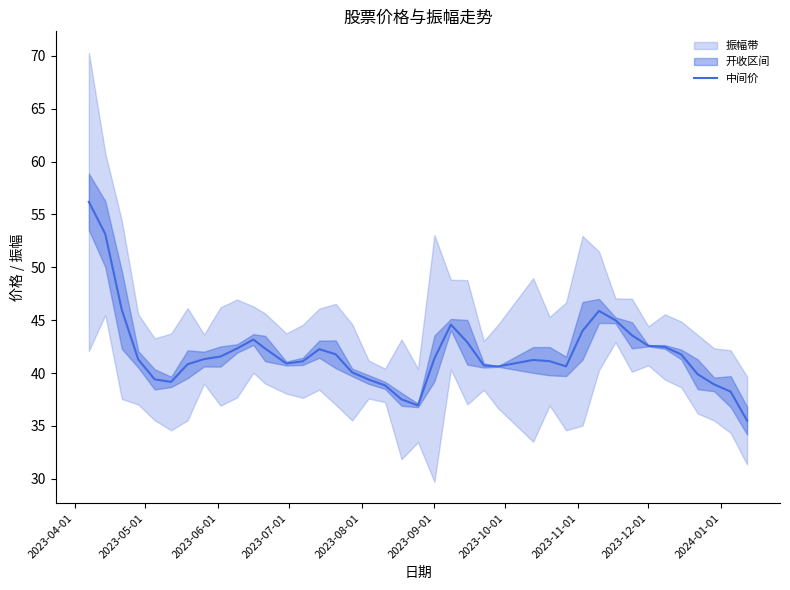

How many values exceed 41?

24